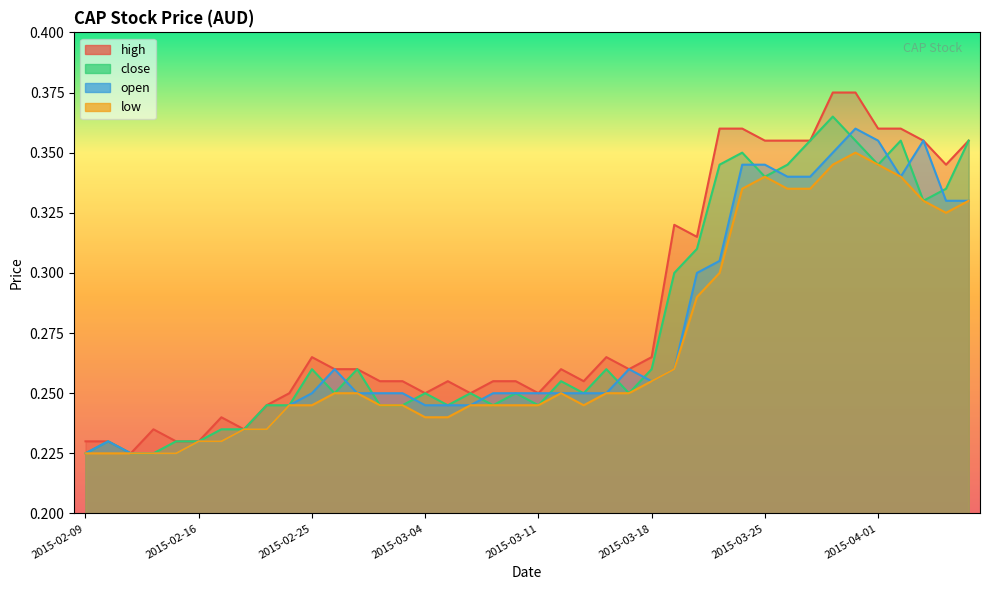

At how many categories does at least one series exceed 0?

40